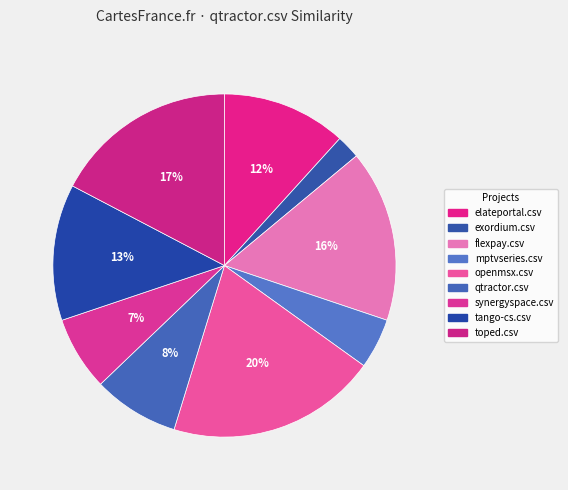

To the nearest percent, what is the combined percentage of toped.csv and flexpay.csv?

34%